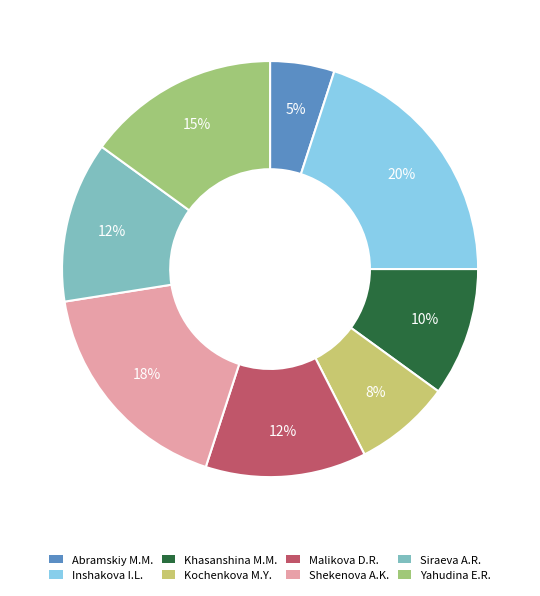

Is there a majority slice in this chart?

No